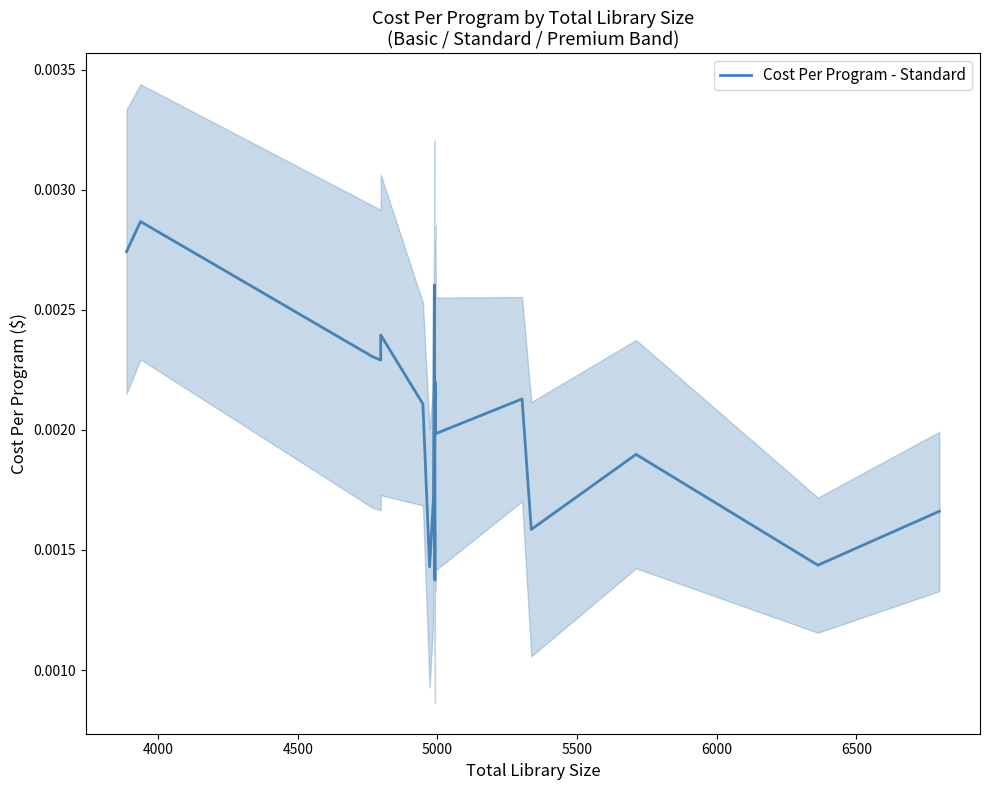

What is the label of the 2nd point from the left?

4000